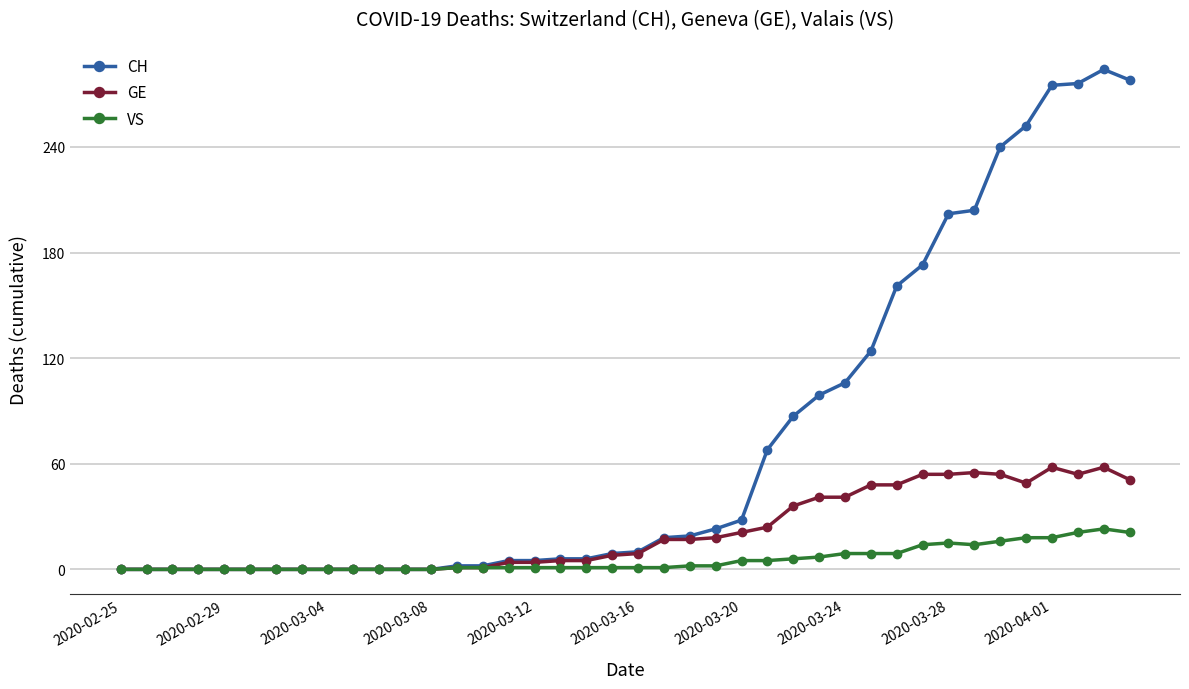

What are all the series names shown in the legend?

CH, GE, VS